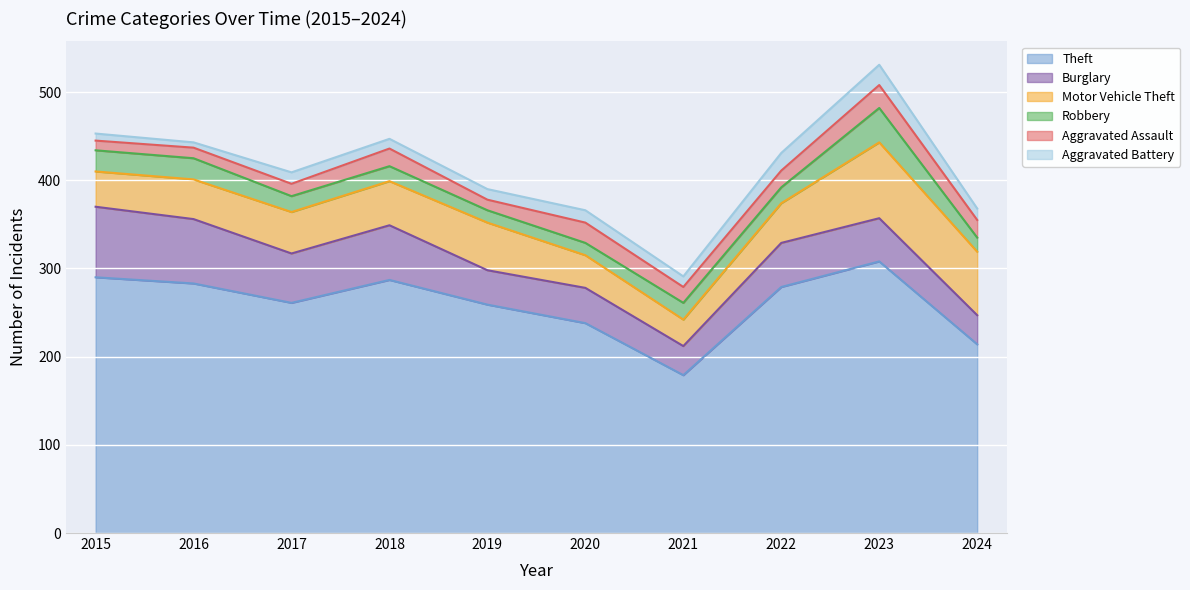

Reading left to right, transcribe all the data shown in this chart.

Theft: 2015=290	2016=283	2017=261	2018=287	2019=259	2020=238	2021=179	2022=279	2023=308	2024=214
Burglary: 2015=80	2016=73	2017=56	2018=62	2019=39	2020=40	2021=33	2022=50	2023=49	2024=33
Motor Vehicle Theft: 2015=40	2016=45	2017=47	2018=50	2019=54	2020=37	2021=30	2022=45	2023=86	2024=72
Robbery: 2015=24	2016=24	2017=18	2018=17	2019=14	2020=14	2021=19	2022=18	2023=39	2024=16
Aggravated Assault: 2015=11	2016=12	2017=14	2018=20	2019=12	2020=23	2021=18	2022=19	2023=26	2024=20
Aggravated Battery: 2015=8	2016=6	2017=13	2018=11	2019=12	2020=14	2021=12	2022=20	2023=23	2024=13